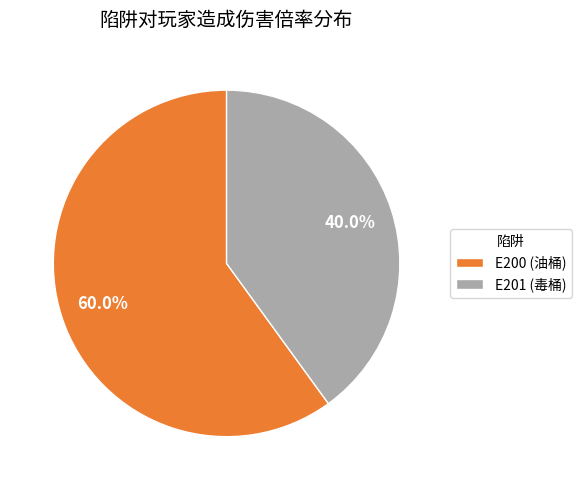

Which slice is the smallest?

E201 (毒桶)